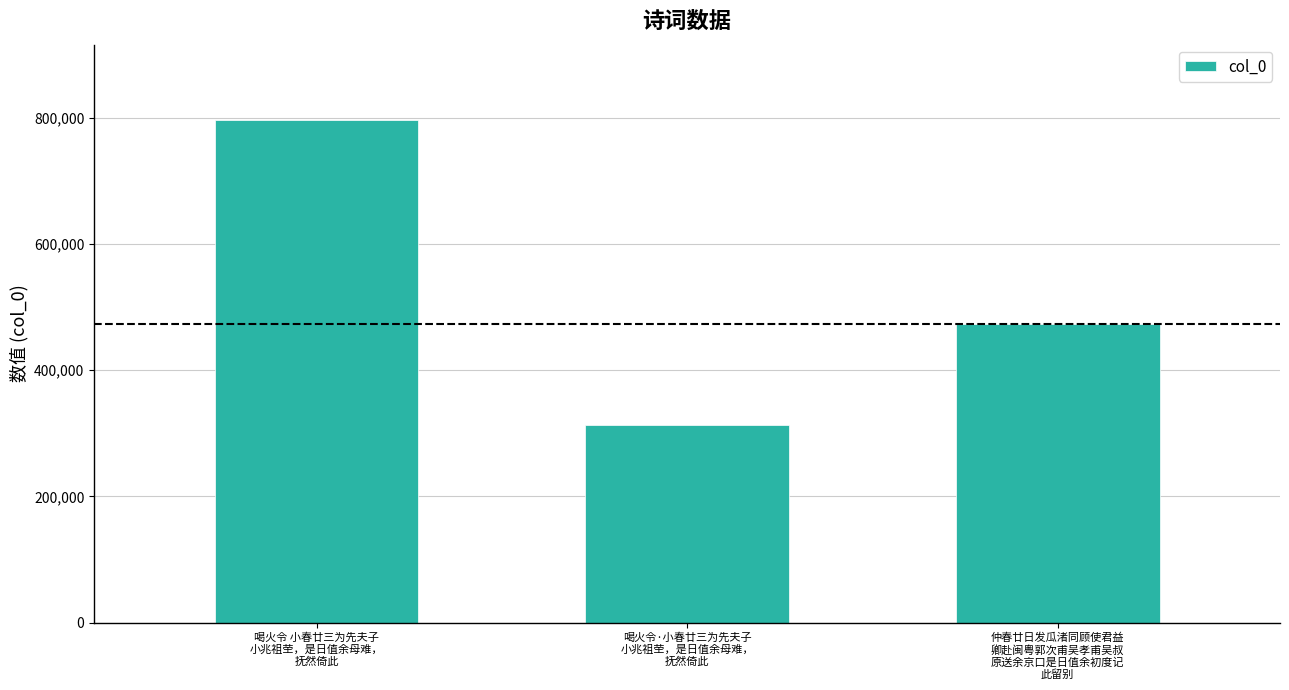

How many categories are shown in the chart?

3